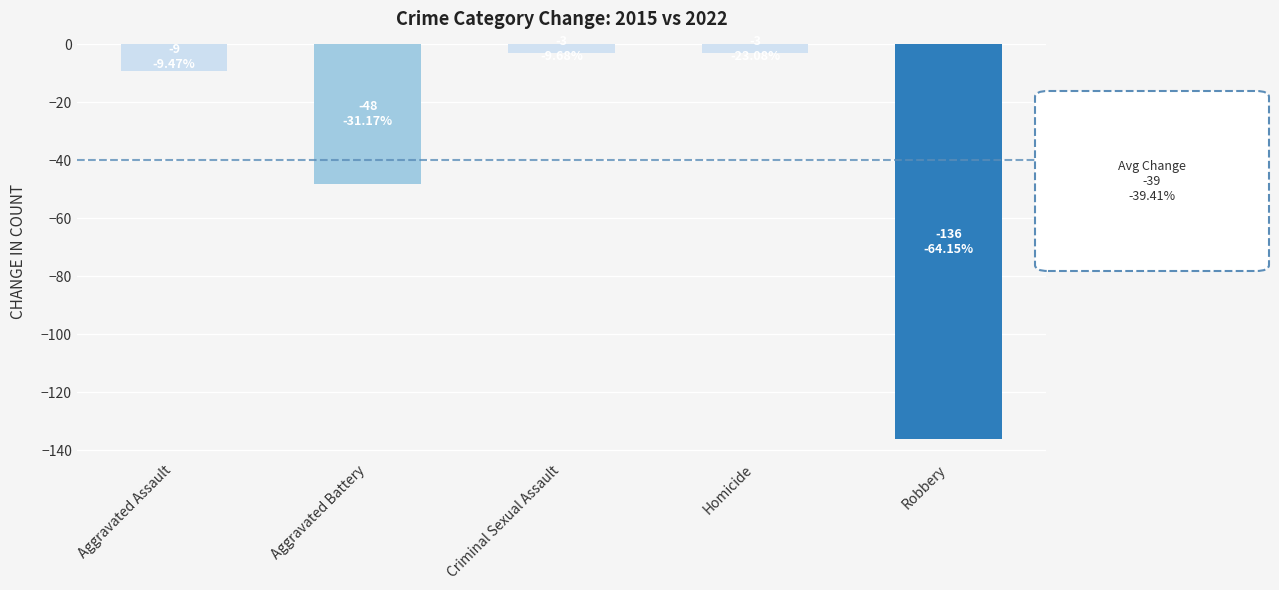

How many bars are there in total?

5